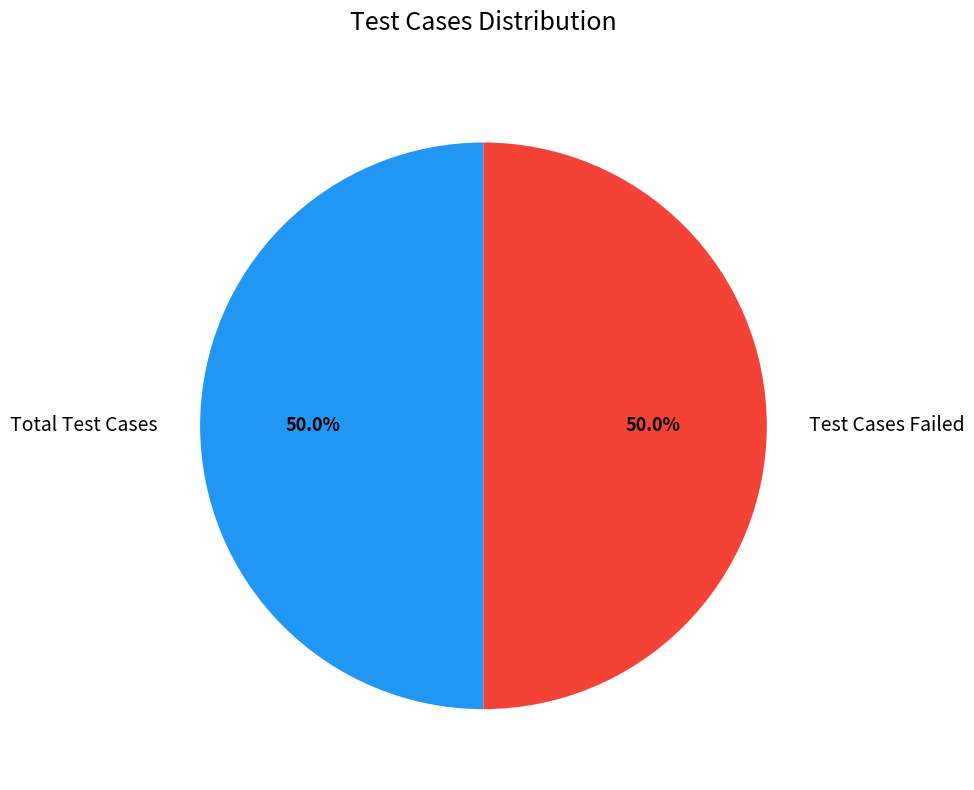

How much of the chart is everything except Test Cases Failed?

50.0%